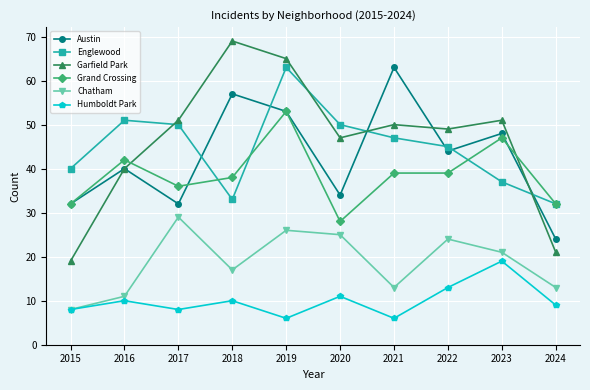

What is the value of the Humboldt Park point at the 3rd from the left?

8